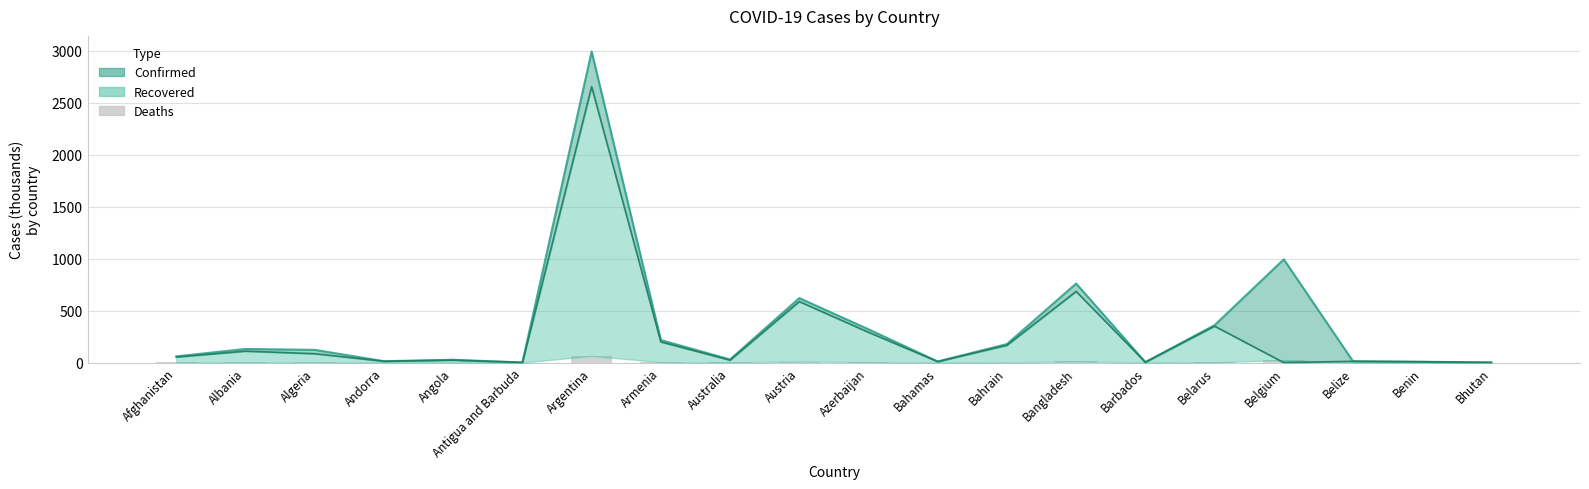

Is it true that the value at Austria is 16.7?

False